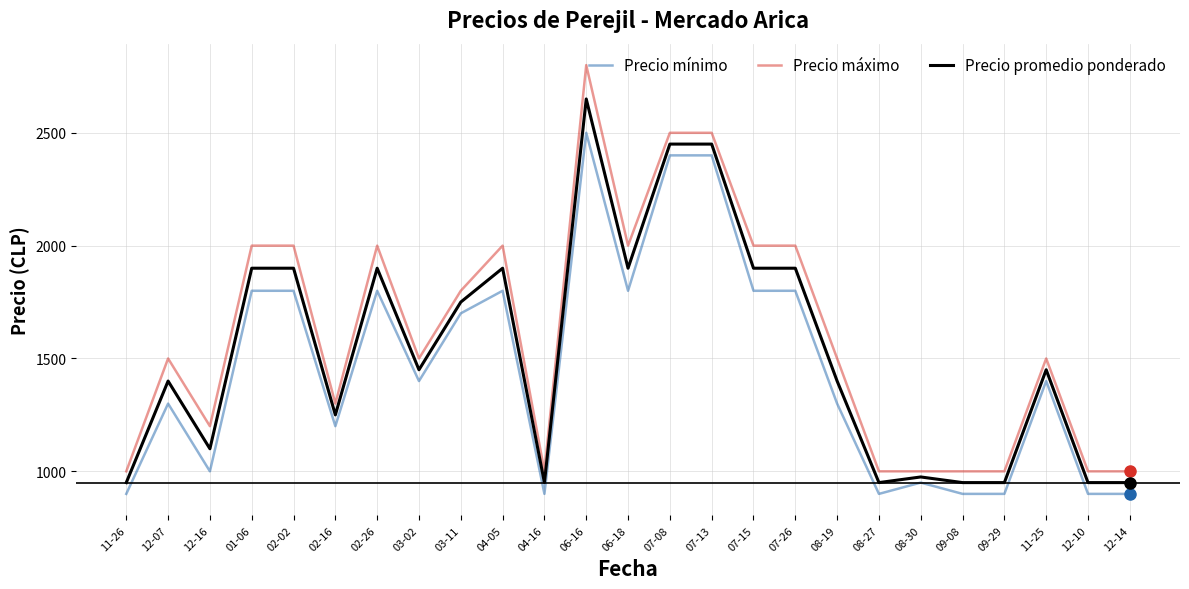

True or false: Precio promedio ponderado and Precio mínimo cross at least once.

False